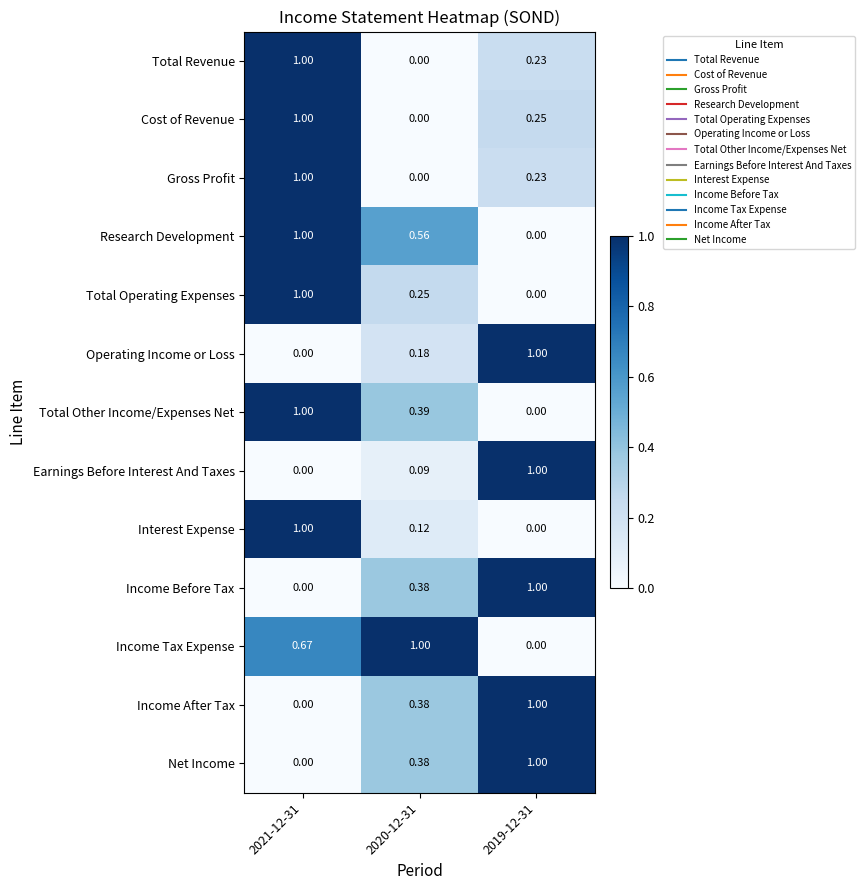

Which series changed the most between 2020-12-31 and 2019-12-31?

Income Tax Expense